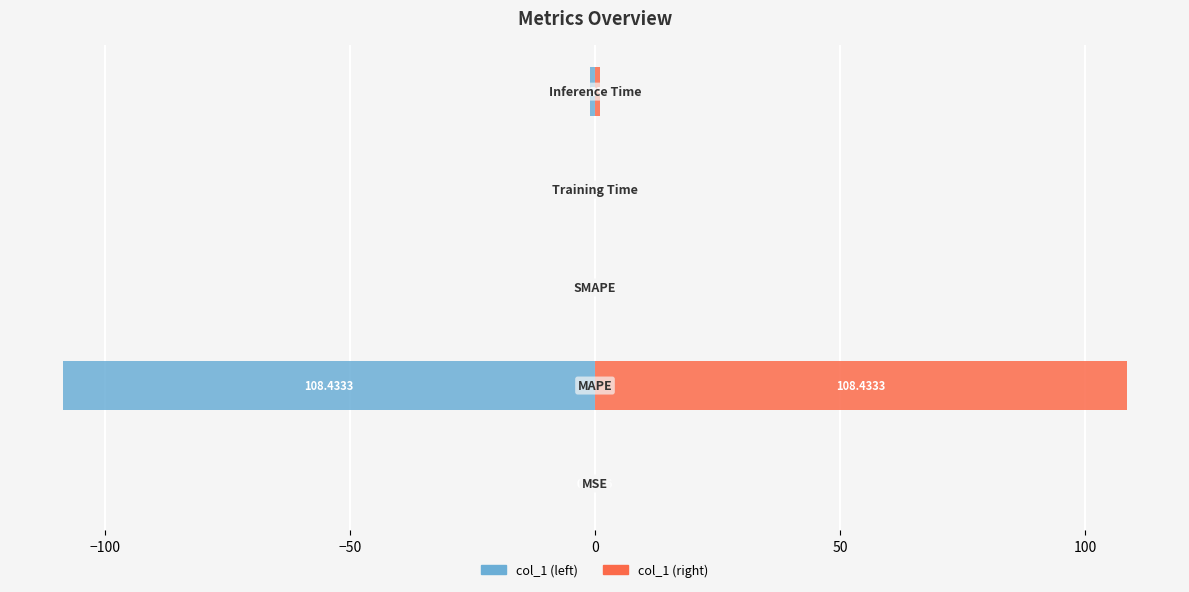

What is the average value of the col_1 (right) series?

21.9